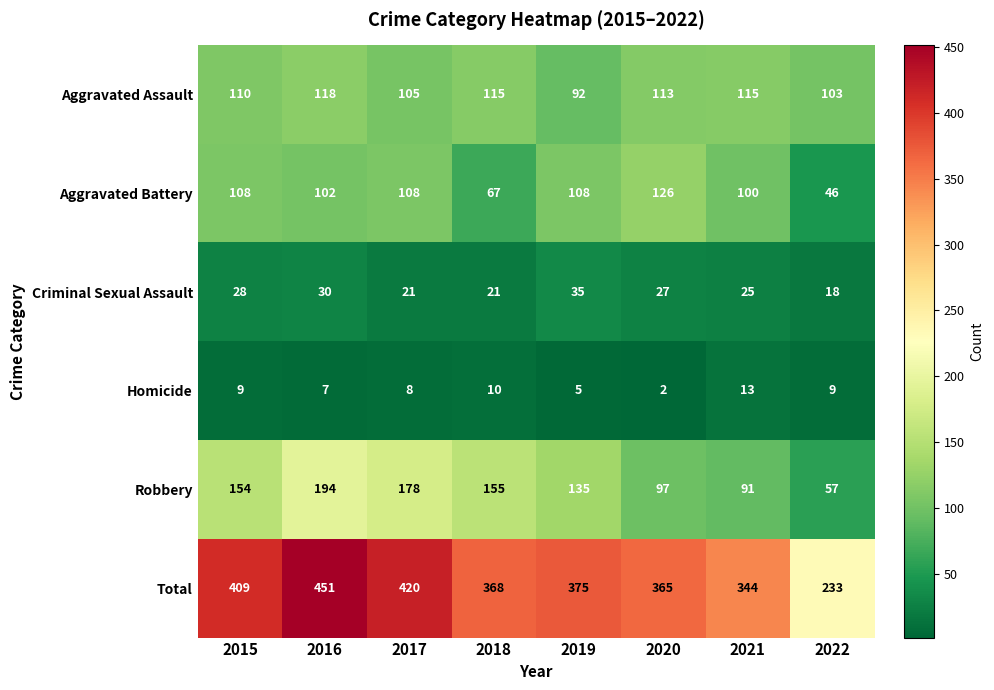

What is the greatest value displayed?

451